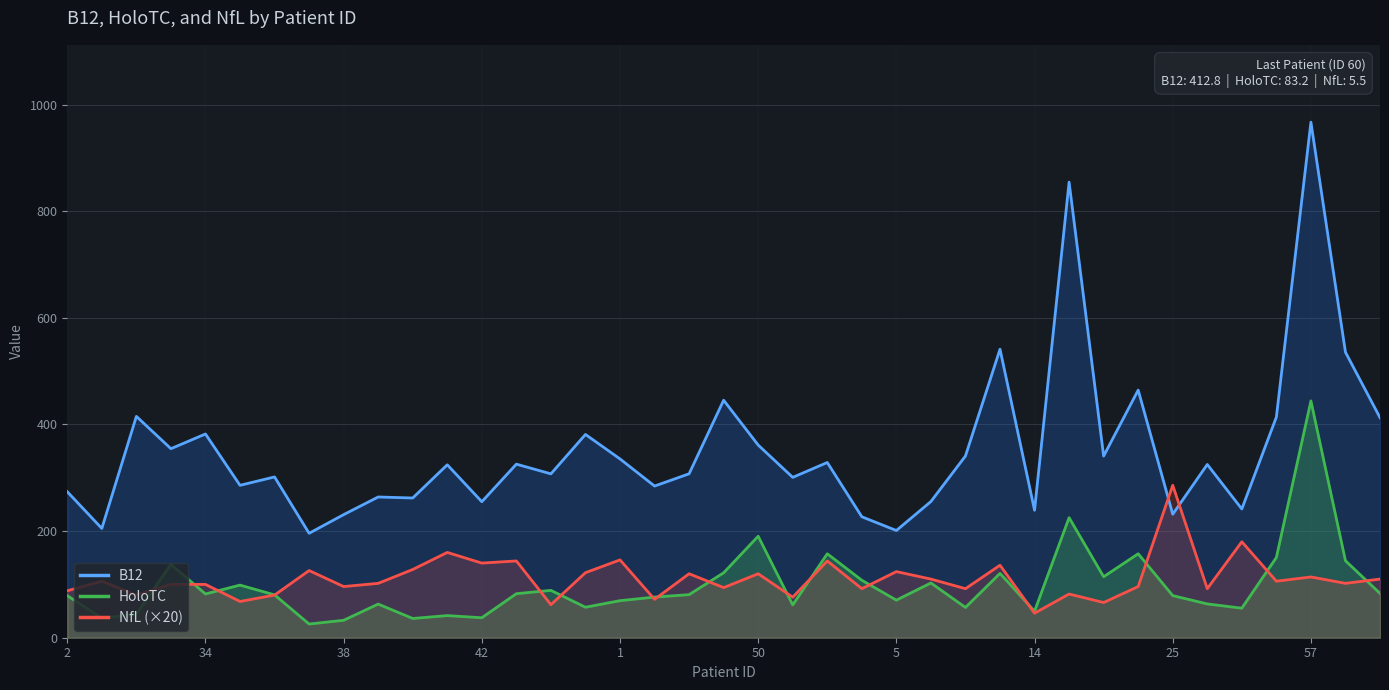

Reading right to left, extract all data points from this chart.

B12: 412.8	535.6	967.1	413.9	241.5	325.0	231.6	464.5	340.8	854.6	239.1	541.2	340.9	255.5	201.1	226.9	328.7	300.8	361.4	445.5	307.5	284.5	335.4	381.3	307.4	325.6	255.1	324.4	262.1	264.0	230.9	195.9	301.6	285.9	382.2	354.6	415.2	205.0	273.9
HoloTC: 83.2	144.4	444.2	150.5	55.4	63.4	79.0	157.5	114.4	225.2	49.7	120.7	56.8	102.7	70.5	107.8	157.5	61.5	190.4	121.8	80.8	76.2	69.5	57.2	88.8	82.6	37.5	41.5	36.1	63.1	32.7	25.7	80.4	98.7	82.1	137.4	44.3	36.8	78.9
NfL (×20): 110.0	102.0	114.0	106.0	180.0	92.0	286.0	96.0	66.0	82.0	46.0	136.0	92.0	110.0	124.0	92.0	144.0	76.0	120.0	94.0	120.0	72.0	146.0	122.0	62.0	144.0	140.0	160.0	128.0	102.0	96.0	126.0	80.0	68.0	100.0	100.0	80.0	106.0	88.0